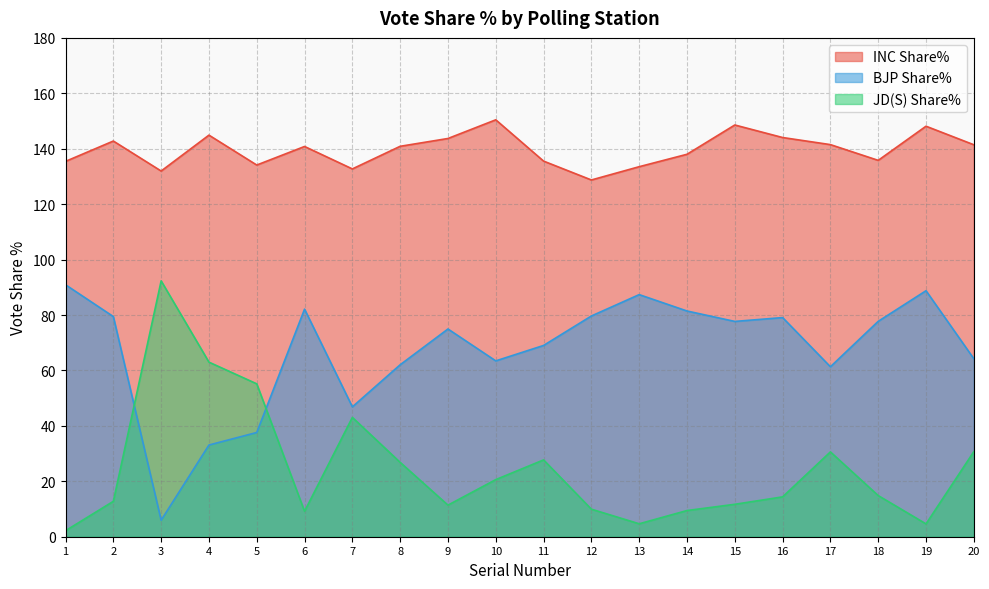

What is the value of the JD(S) Share% point at the 20th from the left?

30.7